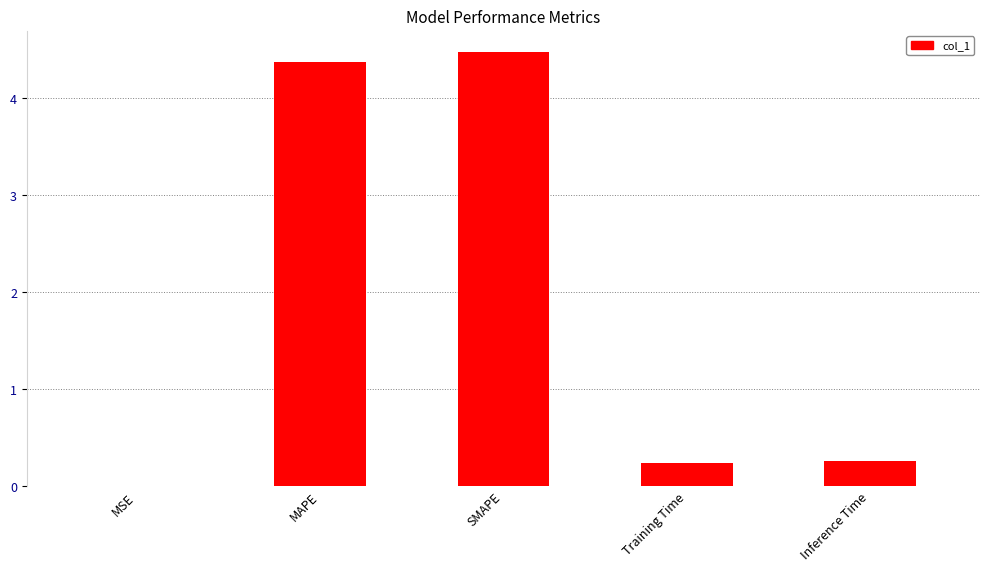

What is the sum of all values?

9.4